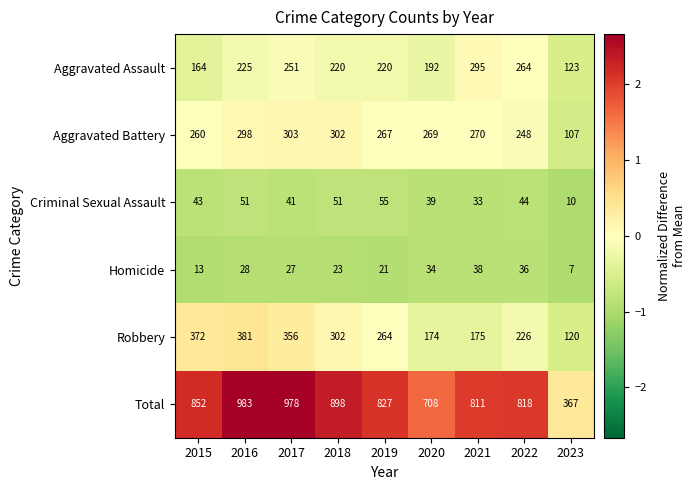

At which label does Total reach its peak?

2016